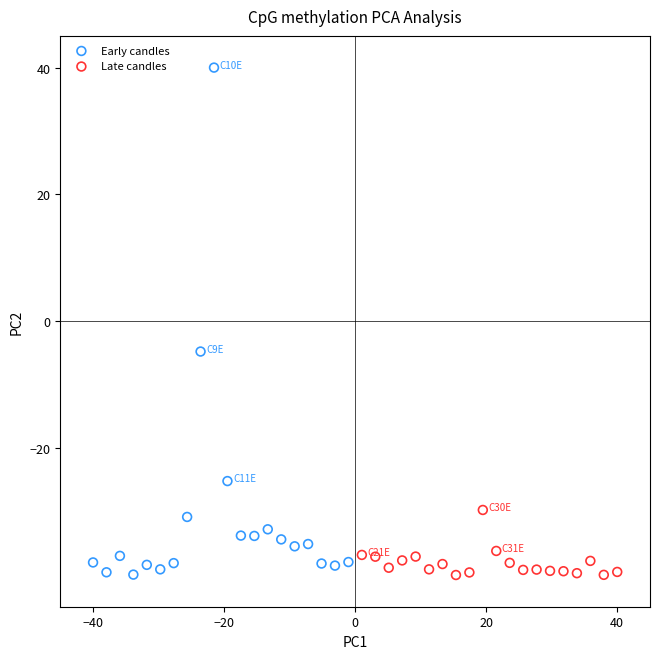

Which series has the largest Y range (max minus min)?

Early candles